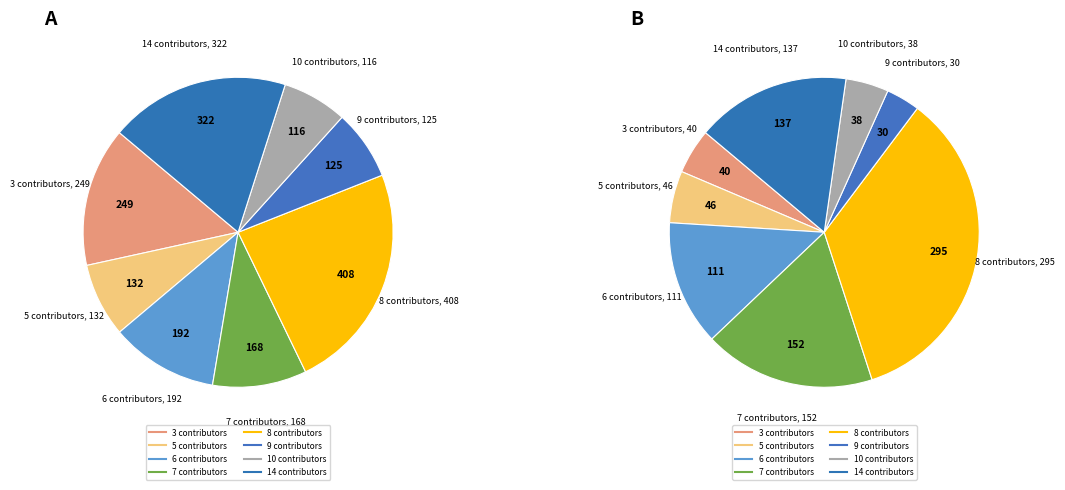

Does 2016-02-01 account for over 50% of the chart?

No